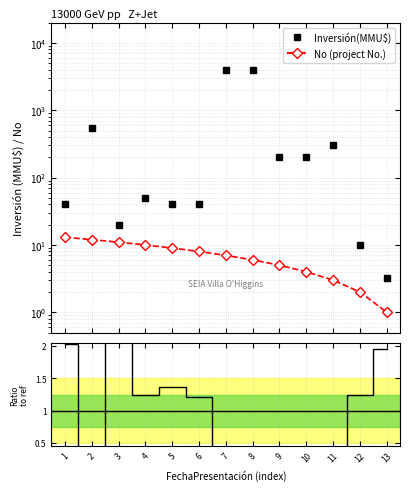

Where is Ratio to ref nearest to the value 1?

6